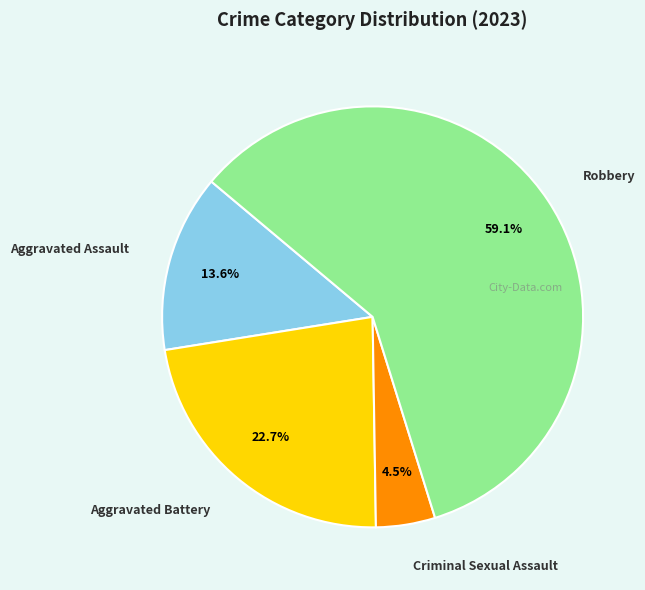

How many slices are in this pie chart?

4